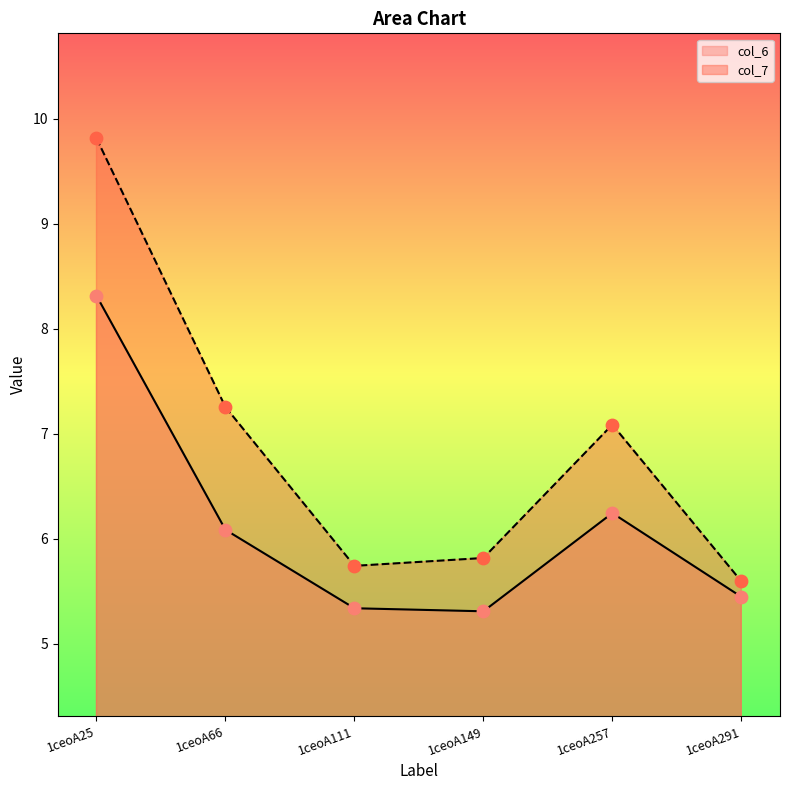

Which series has the largest total across all categories?

col_7